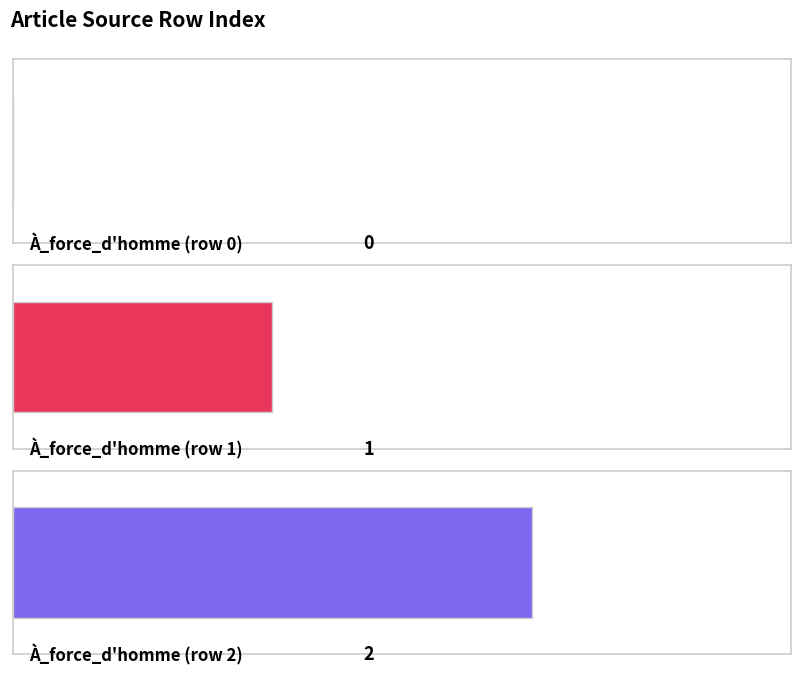

Which category has the highest value across all series?

À_force_d'homme (row 2)